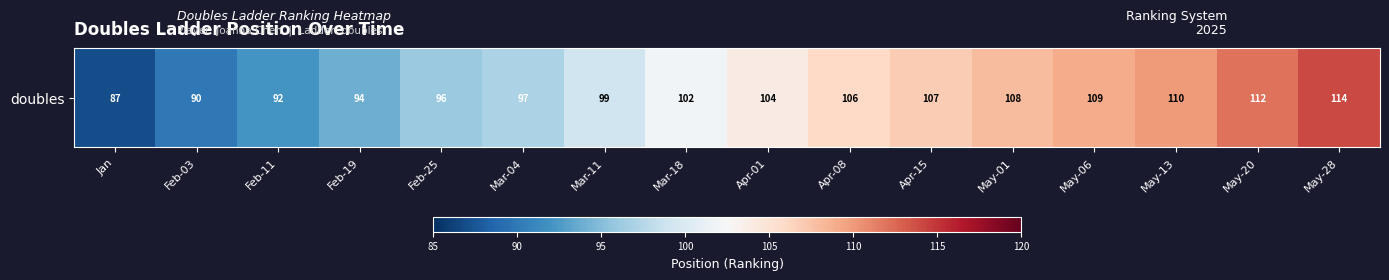

The chart shows a value of 49 at Apr-15. True or false?

False